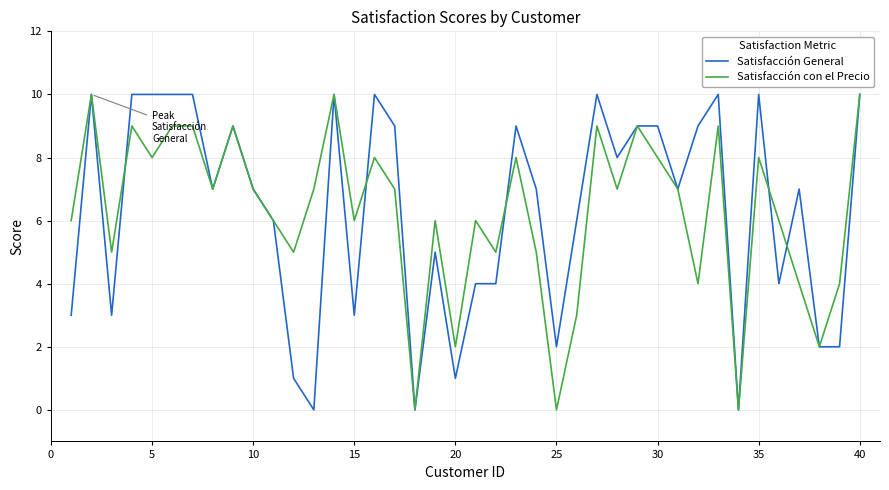

What is the greatest value displayed?

10